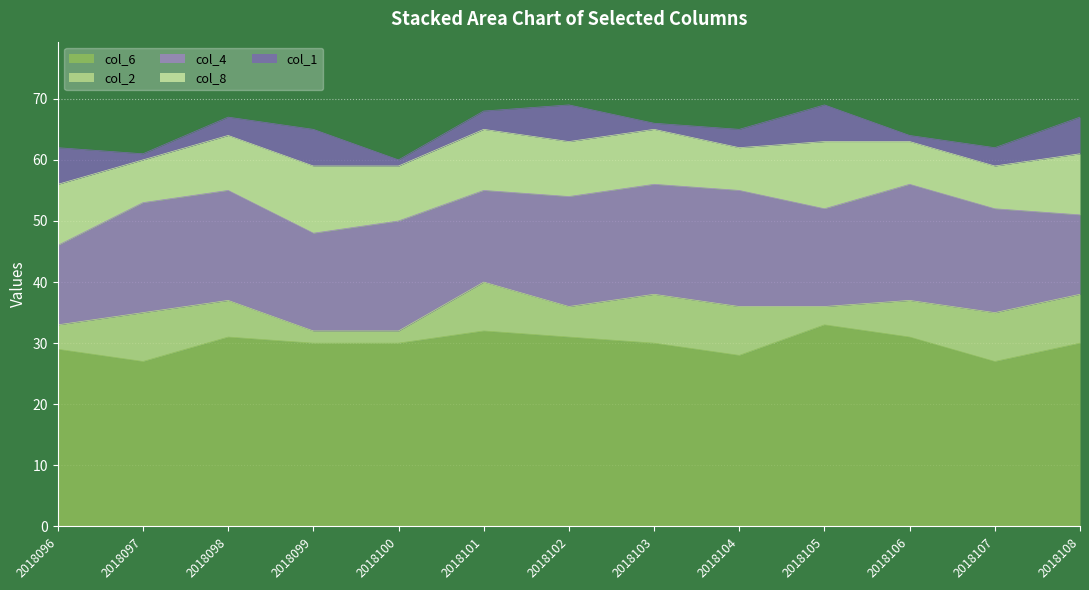

Between 2018096 and 2018101, which series saw the biggest shift?

col_2